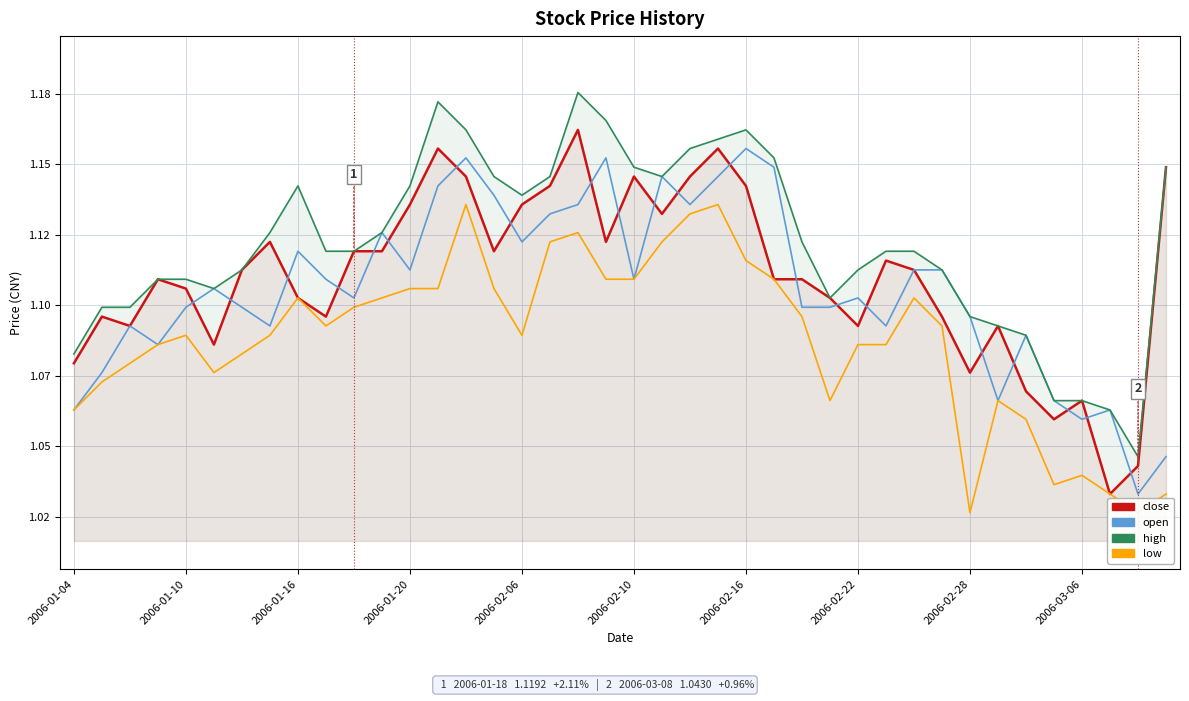

How many intersections are there between close and open?

21